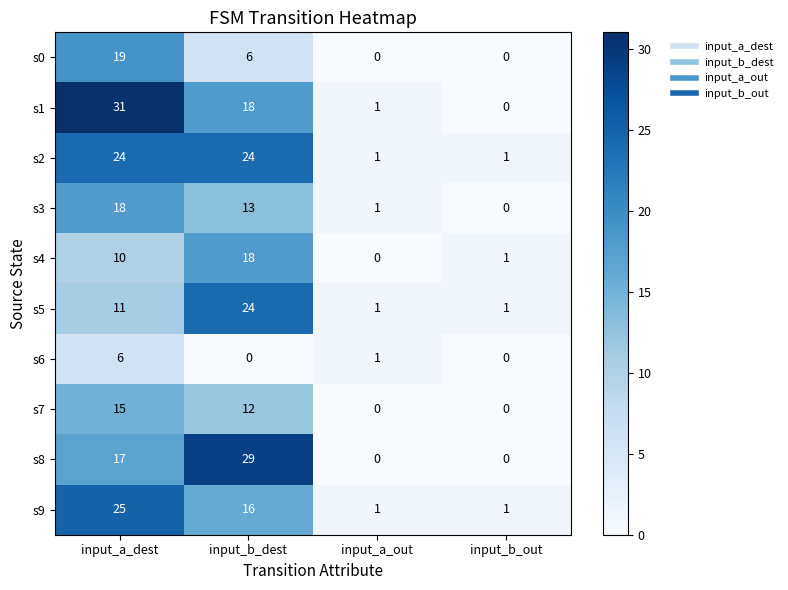

Rank the categories by s4 value from lowest to highest.

input_a_out, input_b_out, input_a_dest, input_b_dest